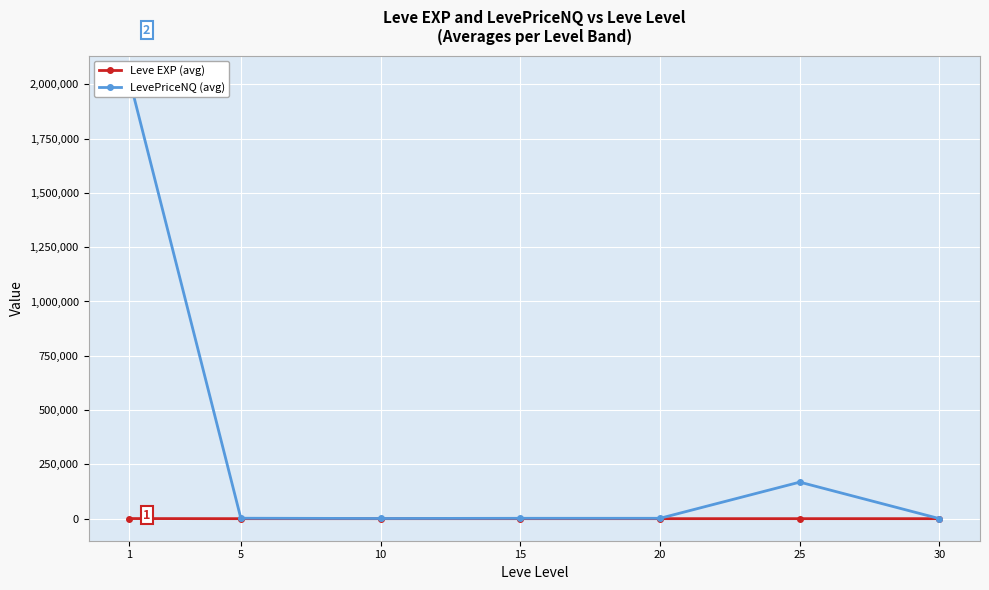

Where is the first local minimum for Leve EXP (avg)?

5